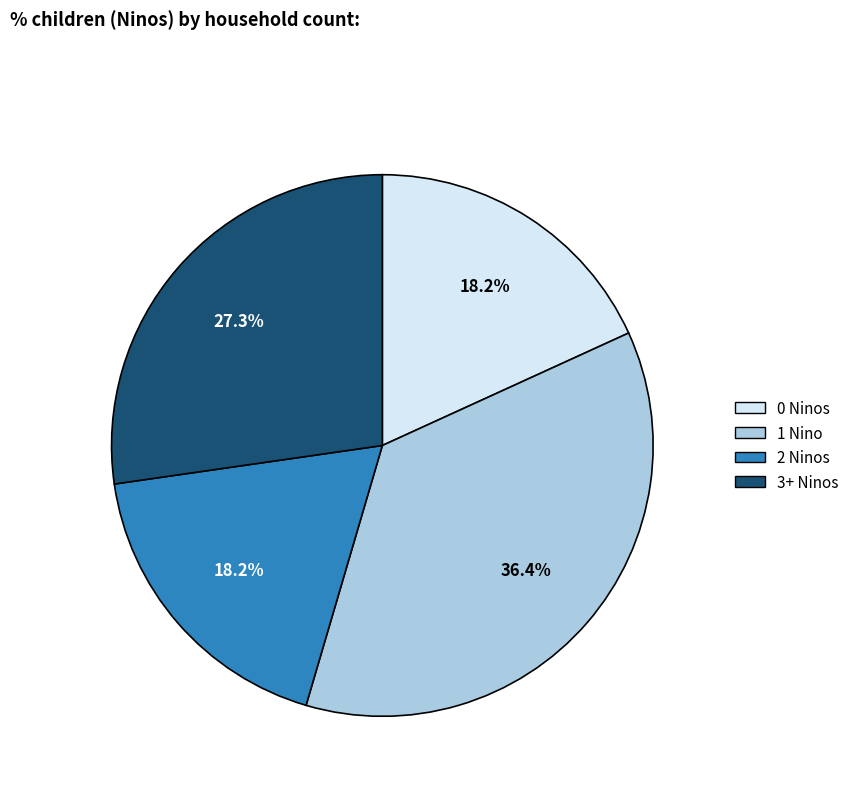

How many segments does this pie chart have?

4